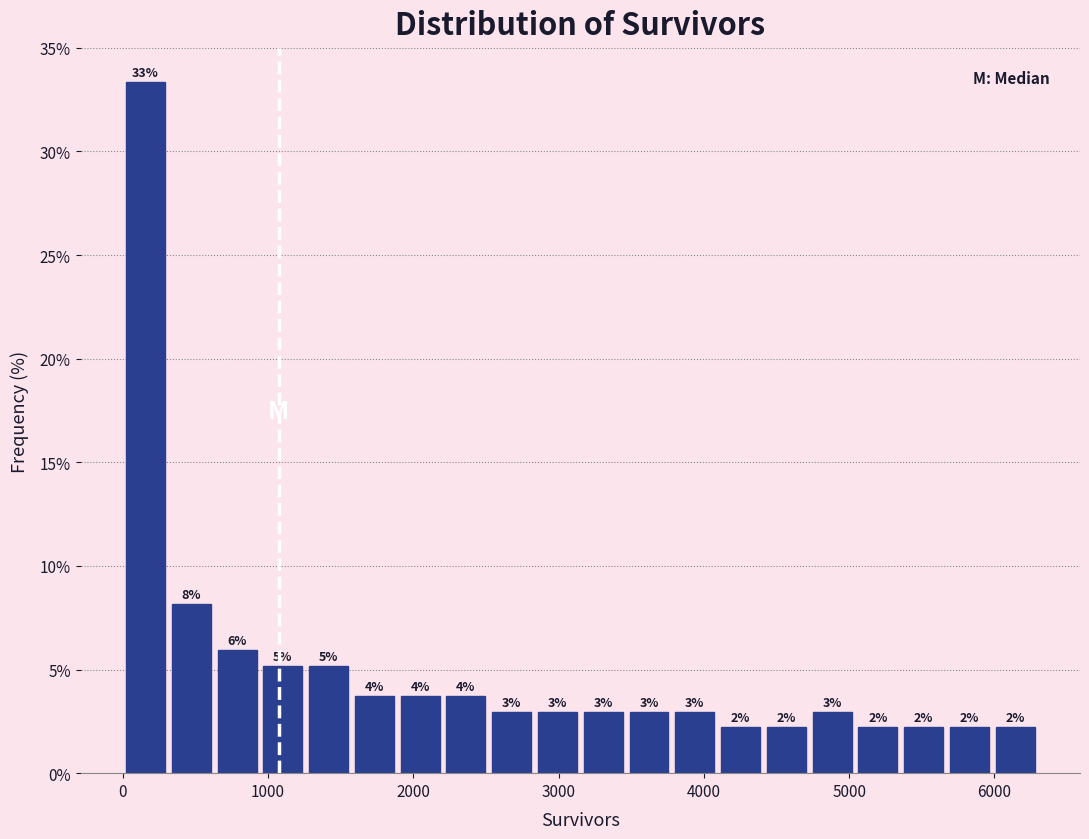

Read against the x-axis, roughly where is the centre of the tallest bar?

200